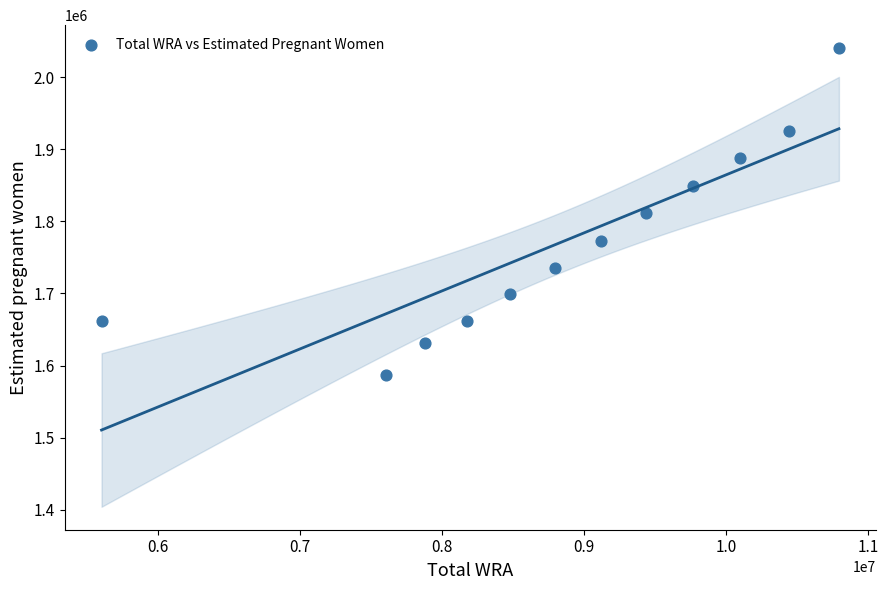

What is the range of Y values (max minus min)?

453342.9